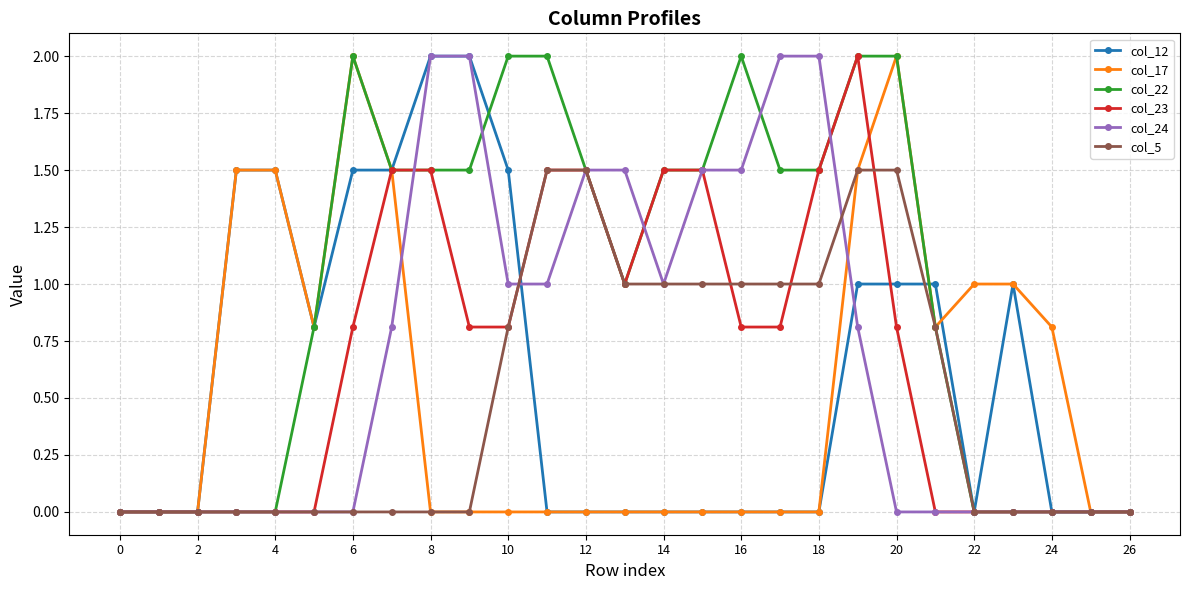

Which series has the largest total across all categories?

col_22